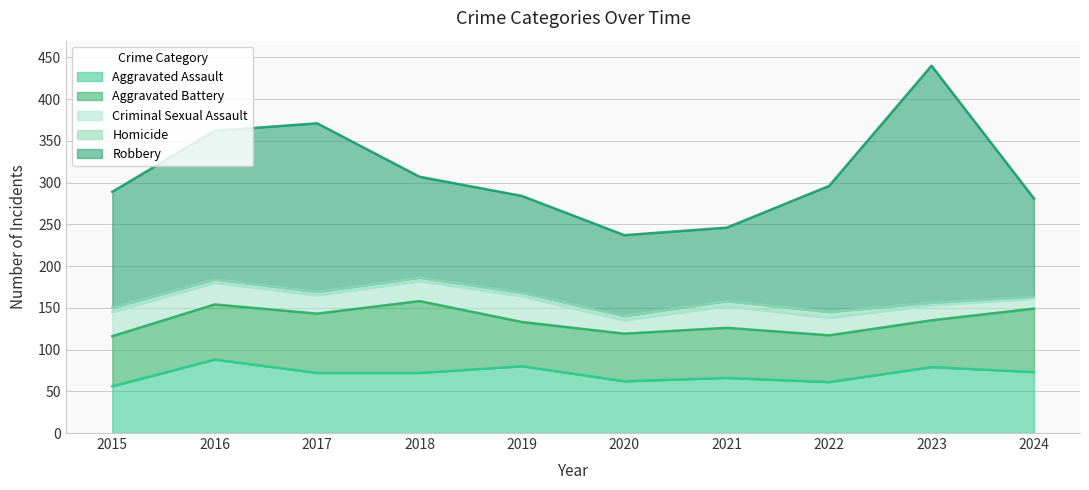

Reading left to right, extract all data points from this chart.

Aggravated Assault: 56	88	72	72	80	62	66	61	79	73
Aggravated Battery: 60	66	71	86	53	57	60	56	56	76
Criminal Sexual Assault: 29	26	22	24	31	16	26	21	18	12
Homicide: 5	4	4	4	4	5	6	7	3	2
Robbery: 139	178	202	121	116	97	88	151	284	118